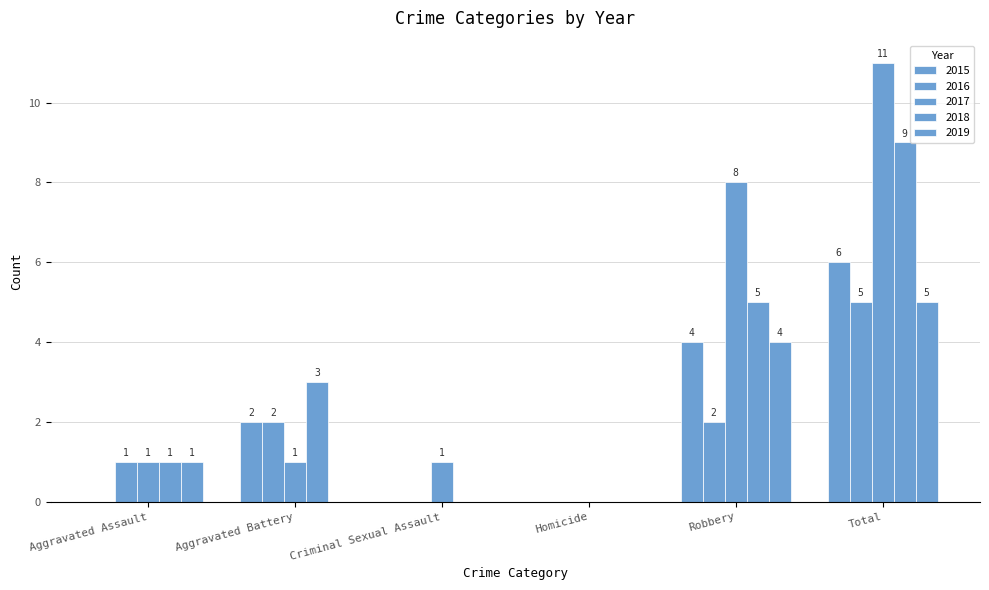

Is it true that 2017 equals 1 at Criminal Sexual Assault?

True